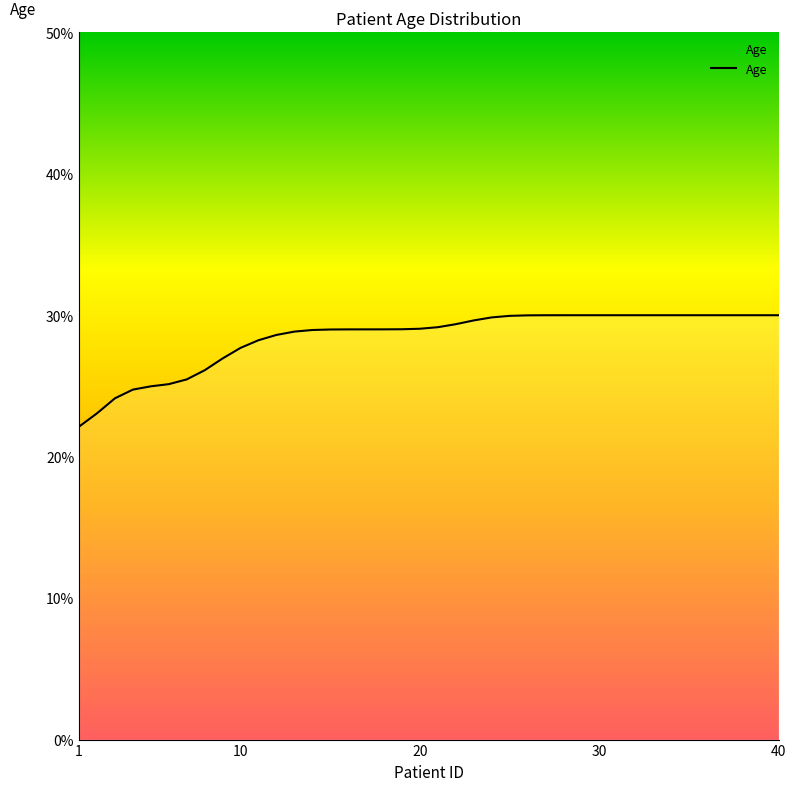

Does the chart display data point markers on the line(s)?

No